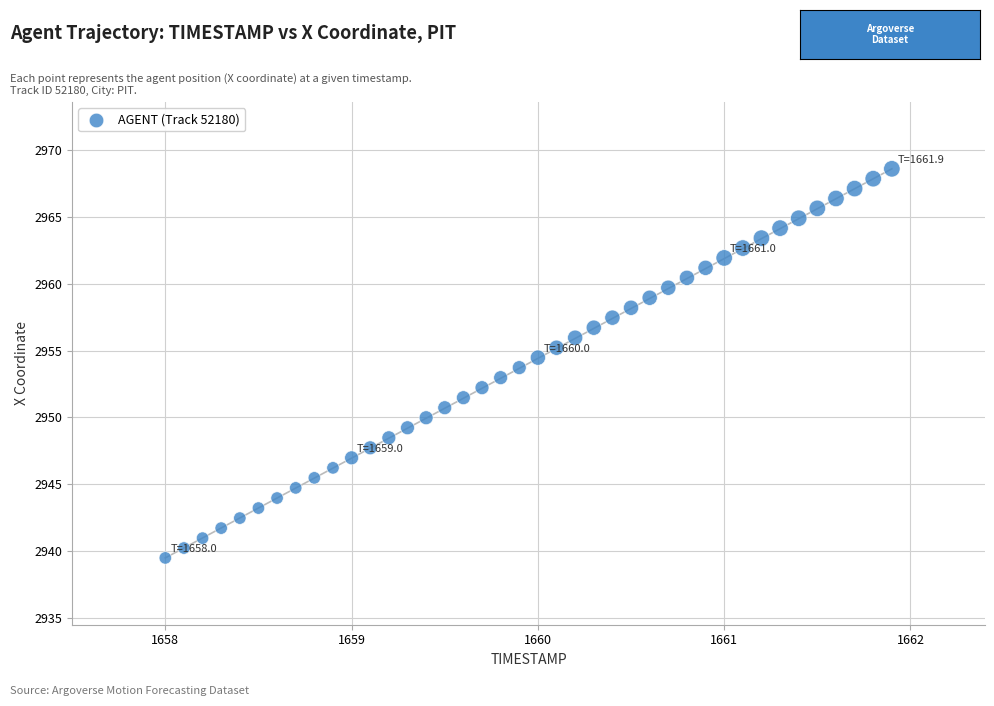

What is the range of Y values (max minus min)?

29.1